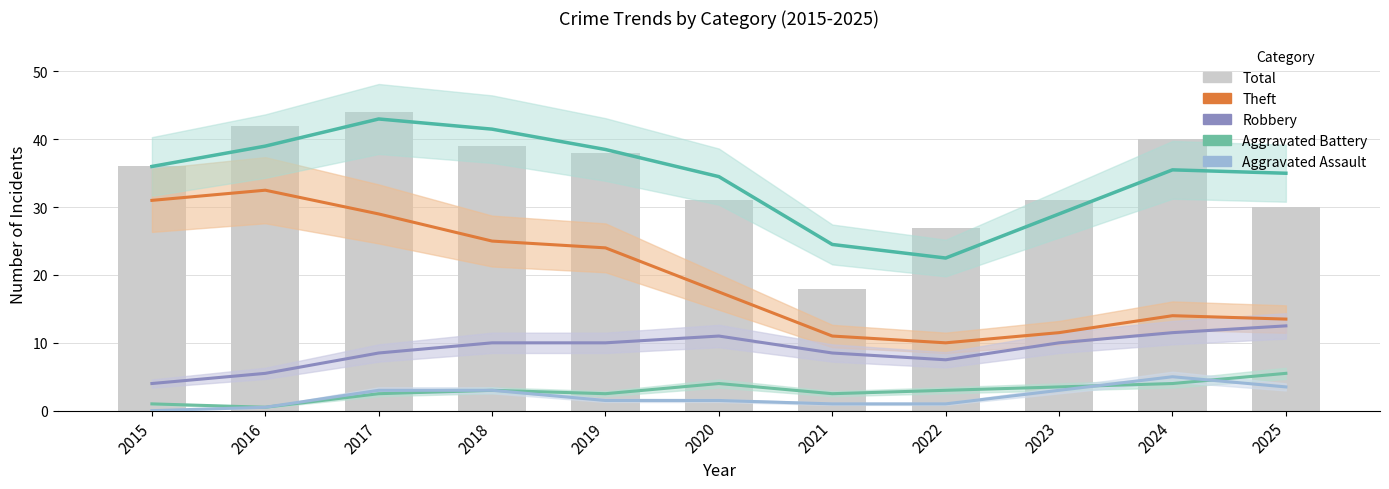

What is the value of the Total bar at the 4th from the left?

39.0